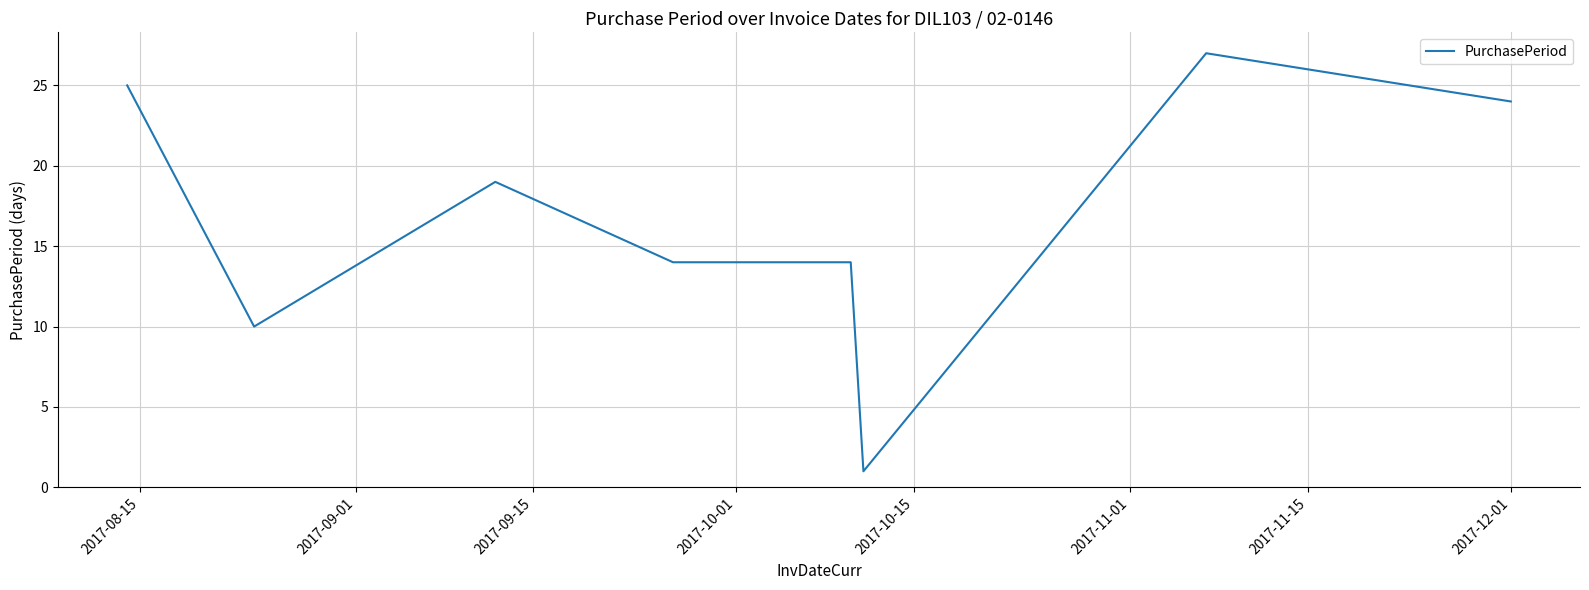

What is the difference between the maximum and minimum values?

26